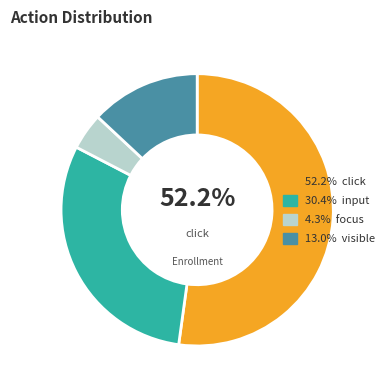

Does any single category account for the majority?

Yes